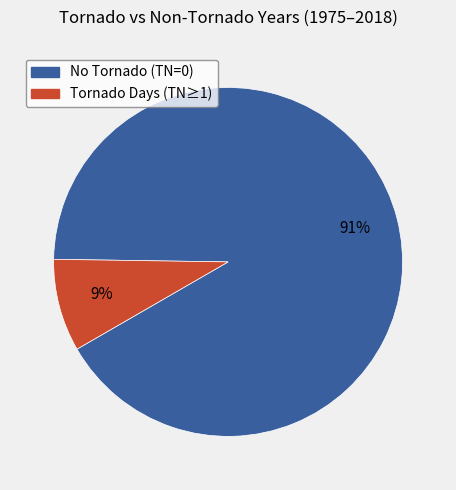

To the nearest percent, what is the average slice percentage?

50%